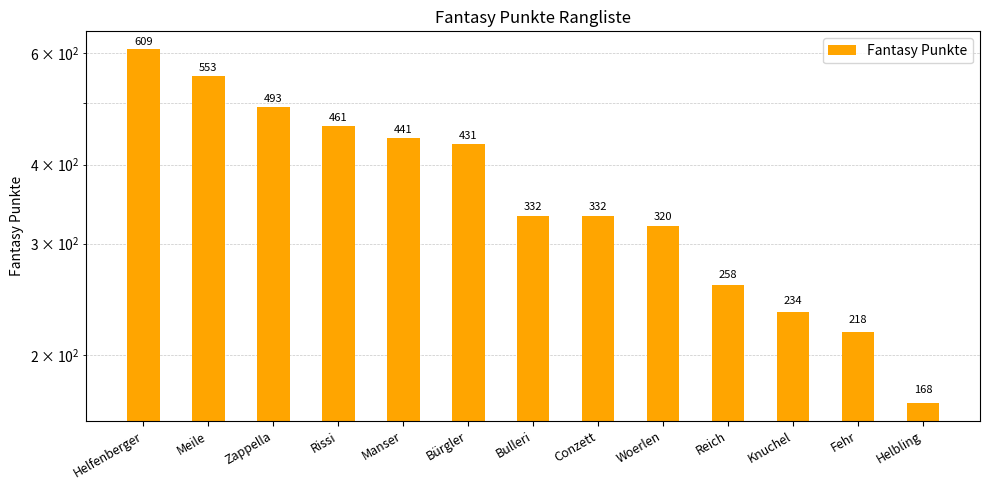

The chart shows a value of 218 at Fehr. True or false?

True